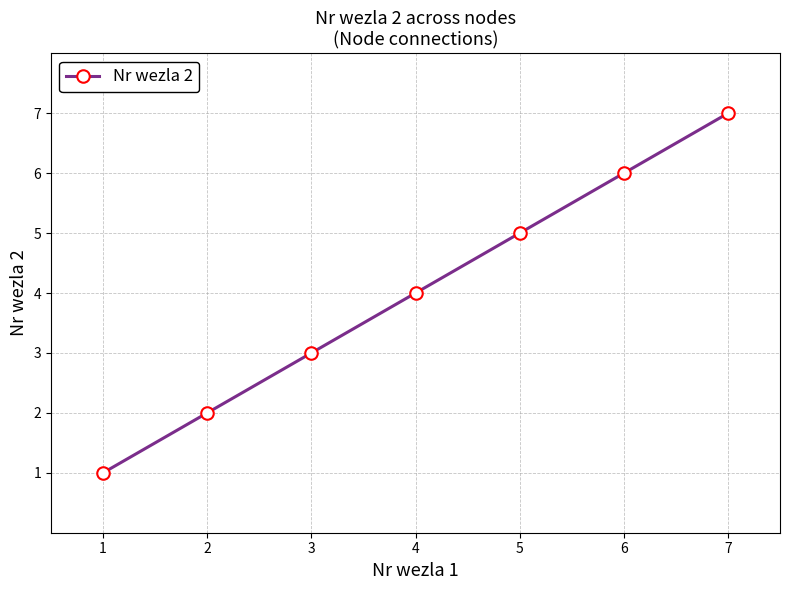

Where is the data nearest to the value 4?

4